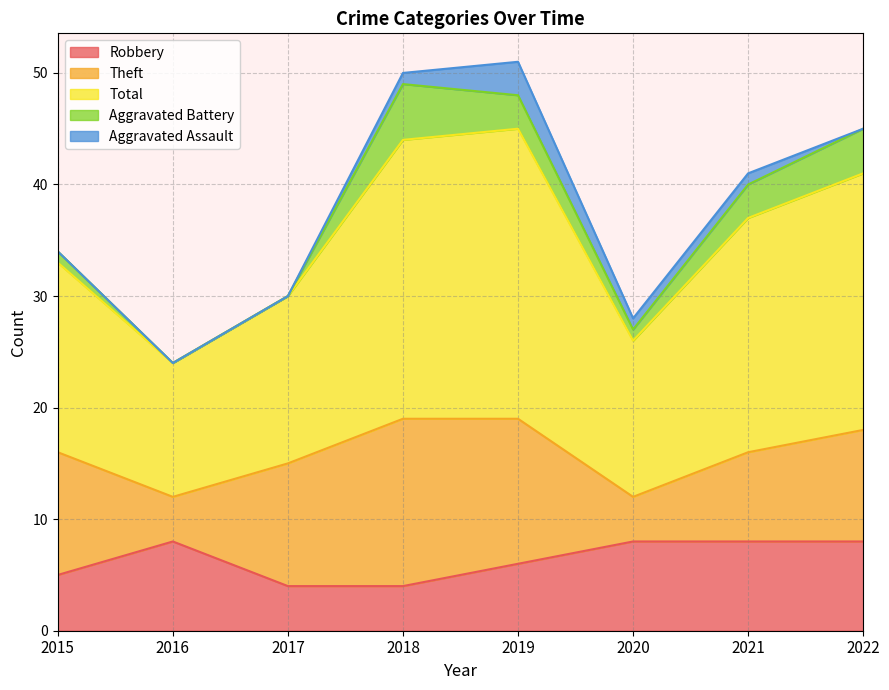

True or false: Total has more than 0 interior local peaks.

True